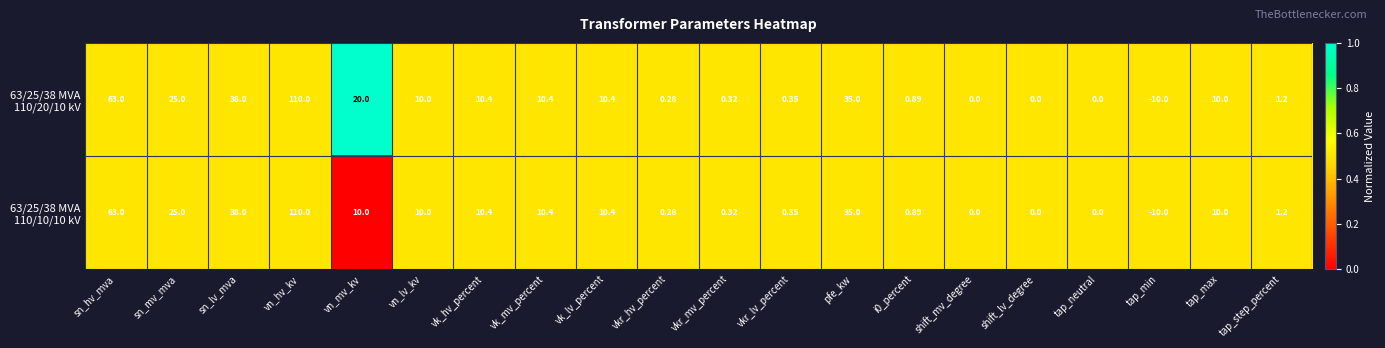

What is the total value across all series at vn_lv_kv?

20.0